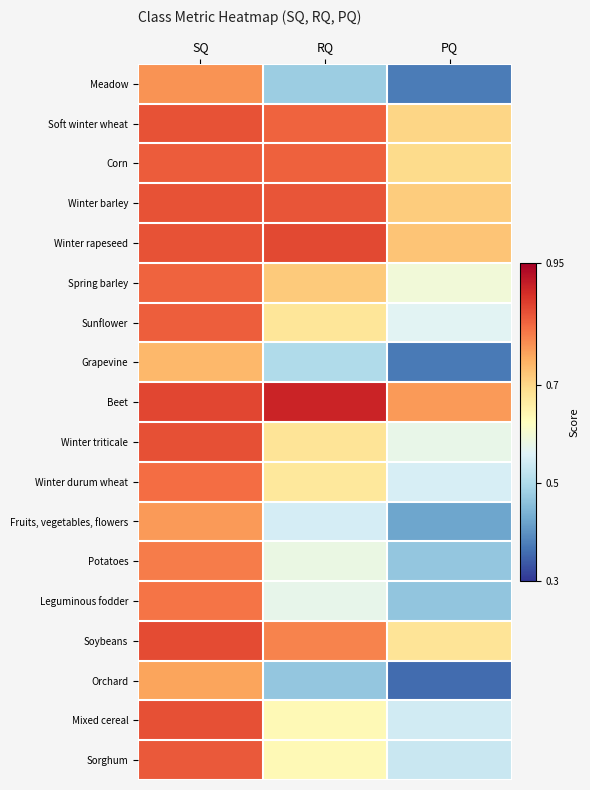

List the series in order of their peak value, highest first.

Beet, Winter rapeseed, Soybeans, Mixed cereal, Winter triticale, Winter barley, Soft winter wheat, Sorghum, Corn, Sunflower, Spring barley, Winter durum wheat, Leguminous fodder, Potatoes, Meadow, Fruits, vegetables, flowers, Orchard, Grapevine